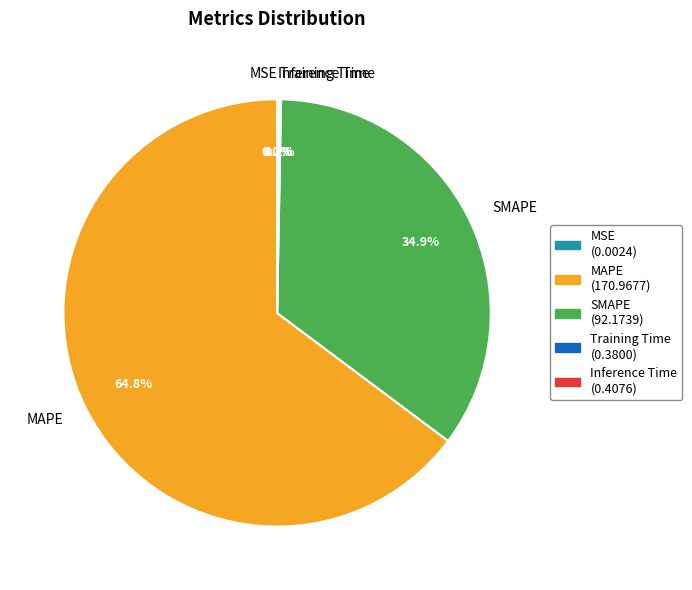

What percentage is NOT represented by SMAPE?

65.1%